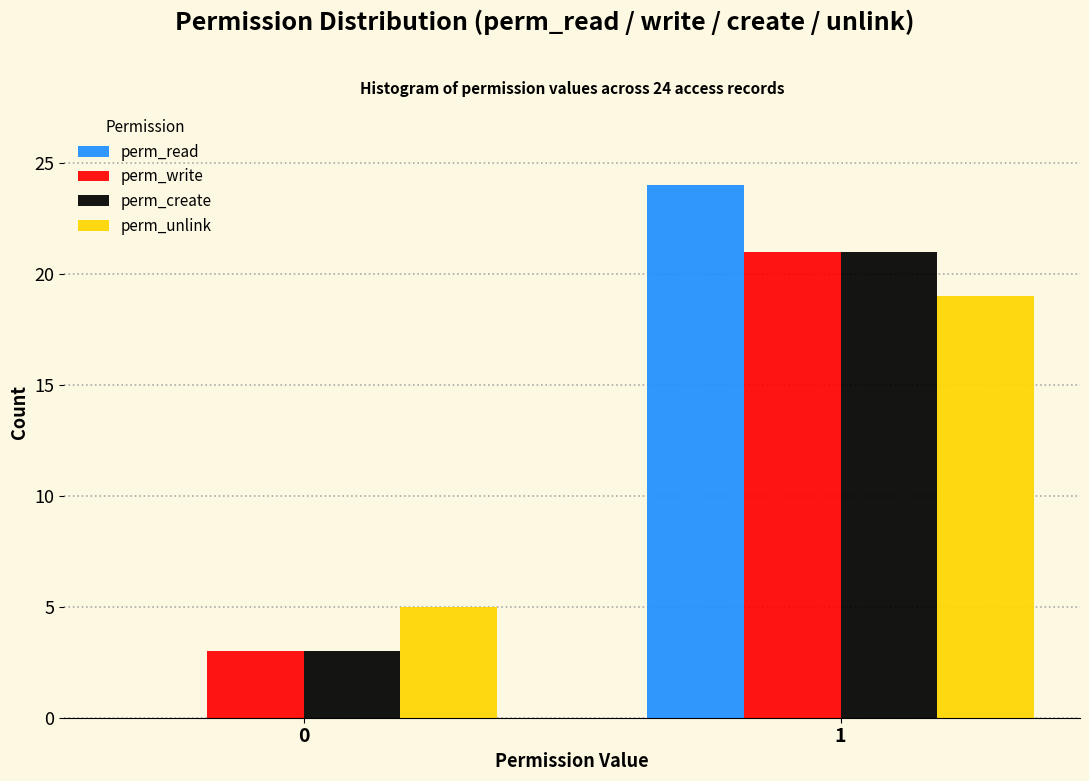

Reading left to right, what are all the values shown in this chart?

perm_read: 0=0	1=24
perm_write: 0=3	1=21
perm_create: 0=3	1=21
perm_unlink: 0=5	1=19